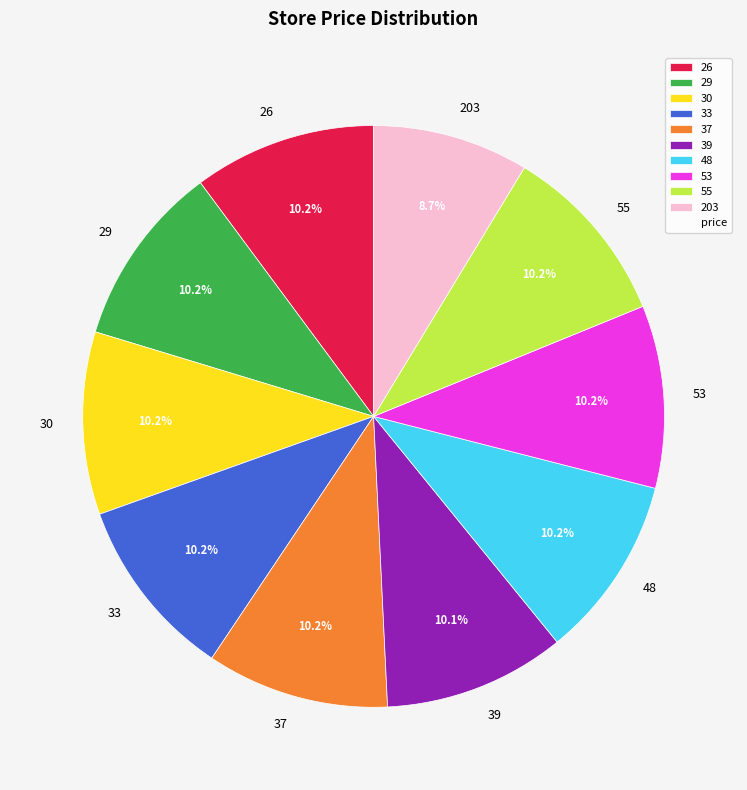

To the nearest percent, what is the average slice percentage?

10%